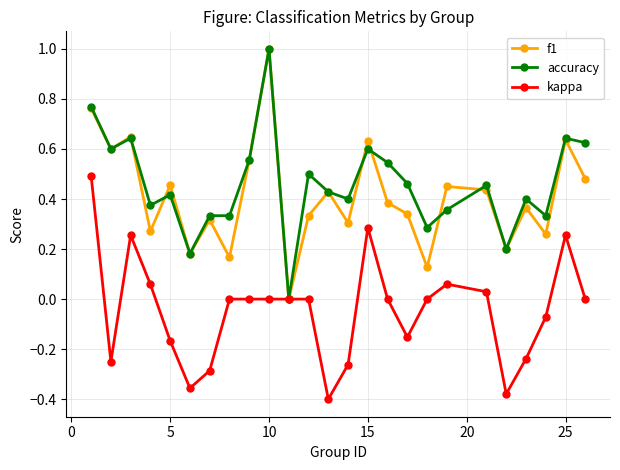

What is the maximum value for accuracy?

1.0